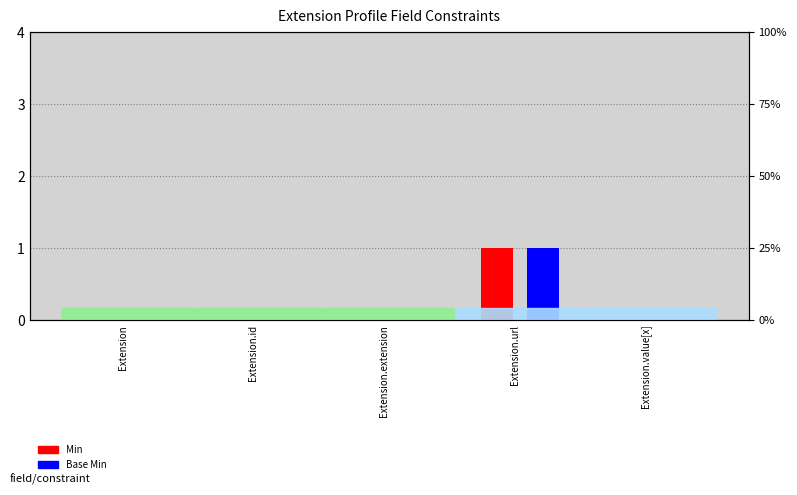

At which category is the sum across all series the highest?

Extension.url